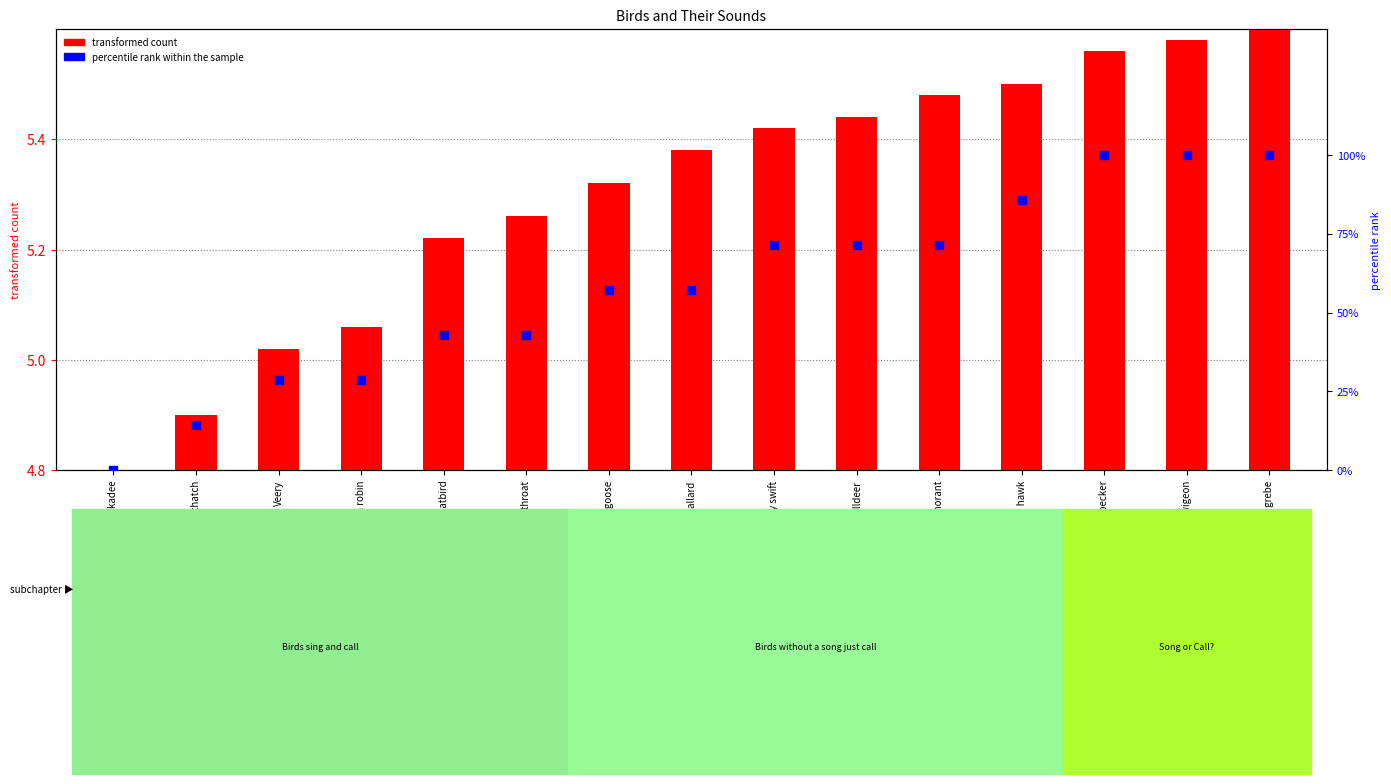

What are all the series names shown in the legend?

transformed count, percentile rank within the sample